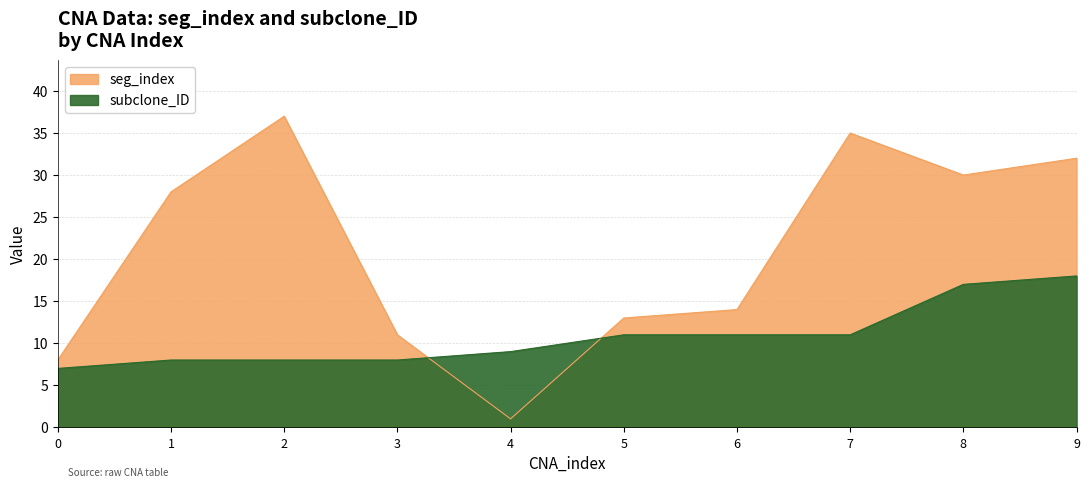

Which category has the lowest value in the seg_index series?

4